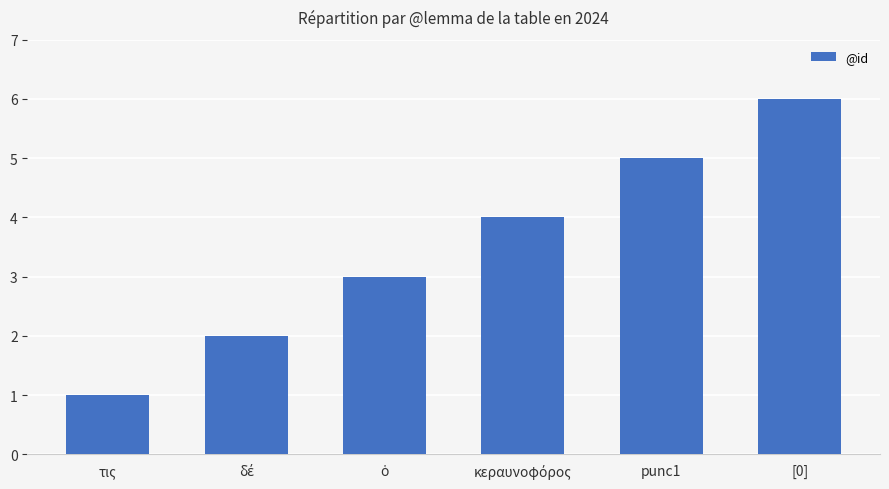

The value at τις is 2. True or false?

False